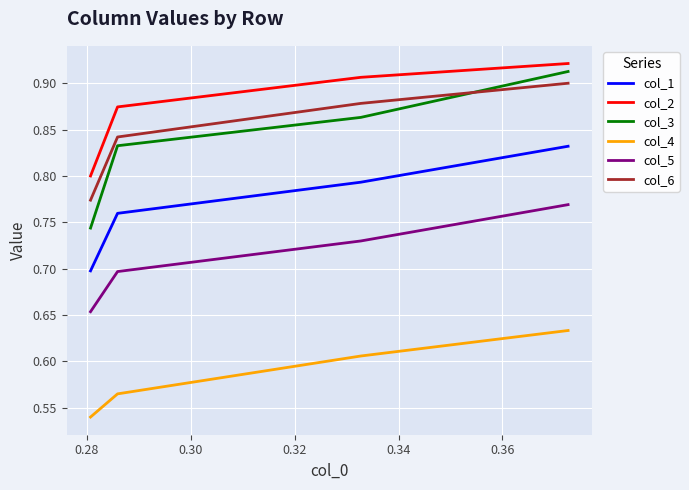

How many col_6 values are between 0 and 1?

4